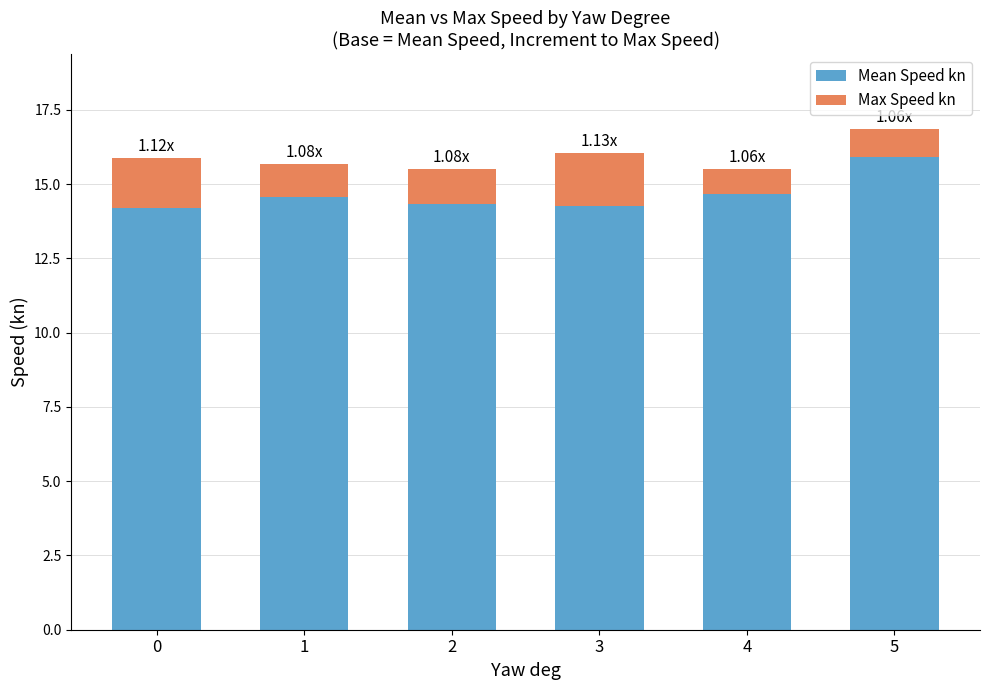

What is the total value across all series at 4?

15.5